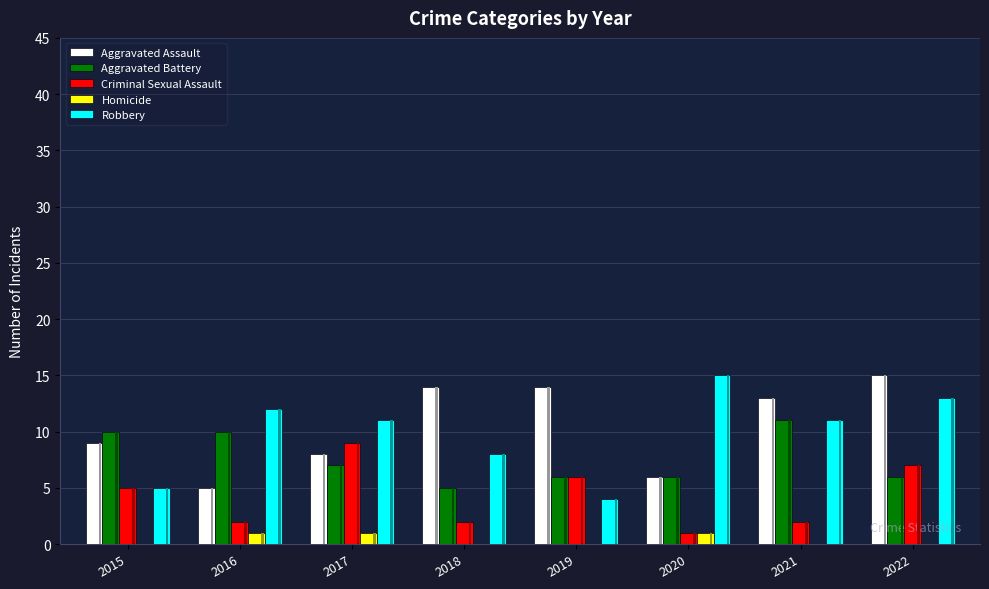

How many data points does each series have?

8